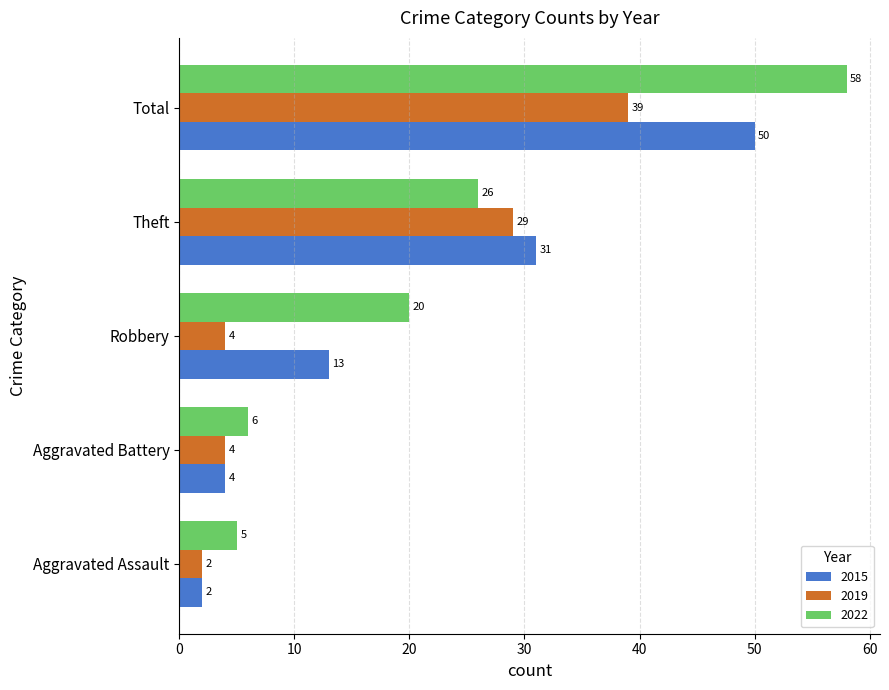

Is it true that 2015 equals 2 at Aggravated Assault?

True